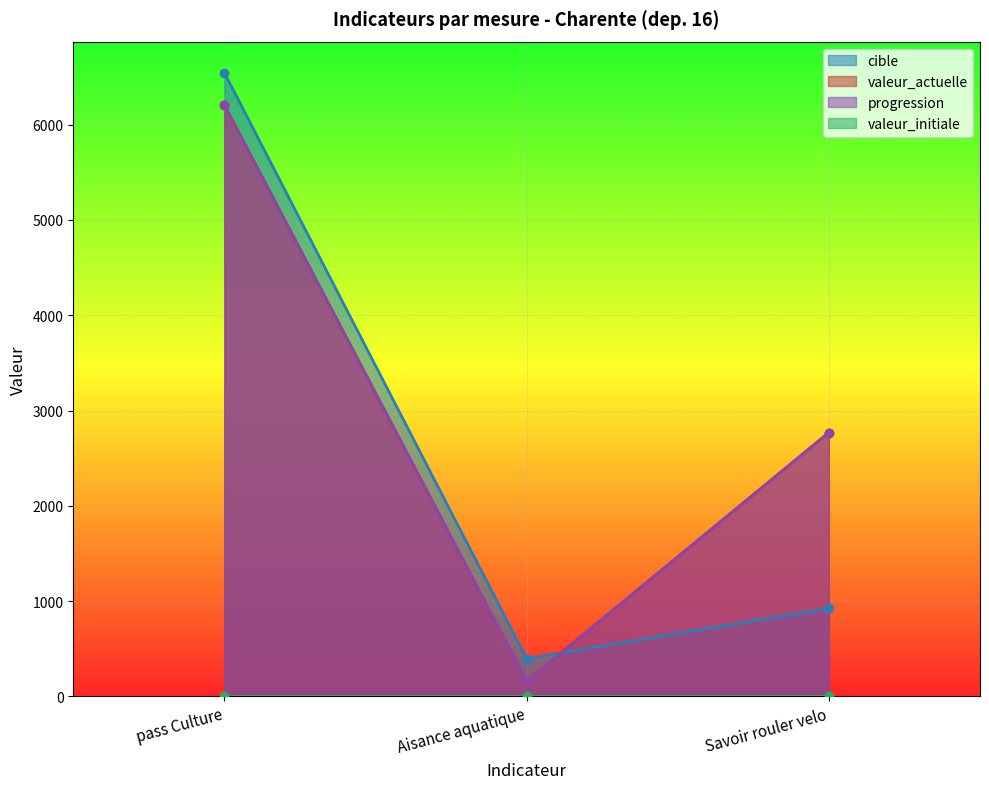

Between pass Culture and Savoir rouler velo, which series saw the biggest shift?

cible